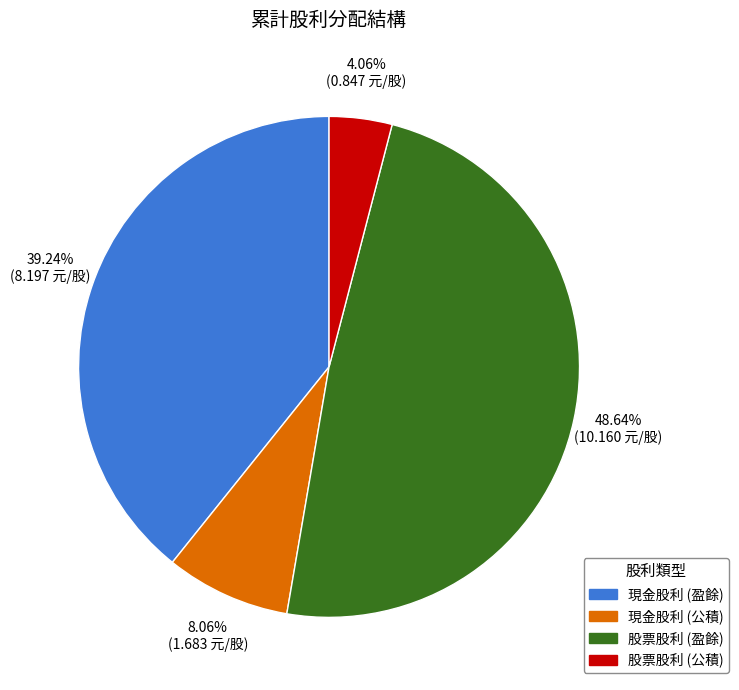

True or false: 現金股利 (公積) accounts for 8% of the total.

True